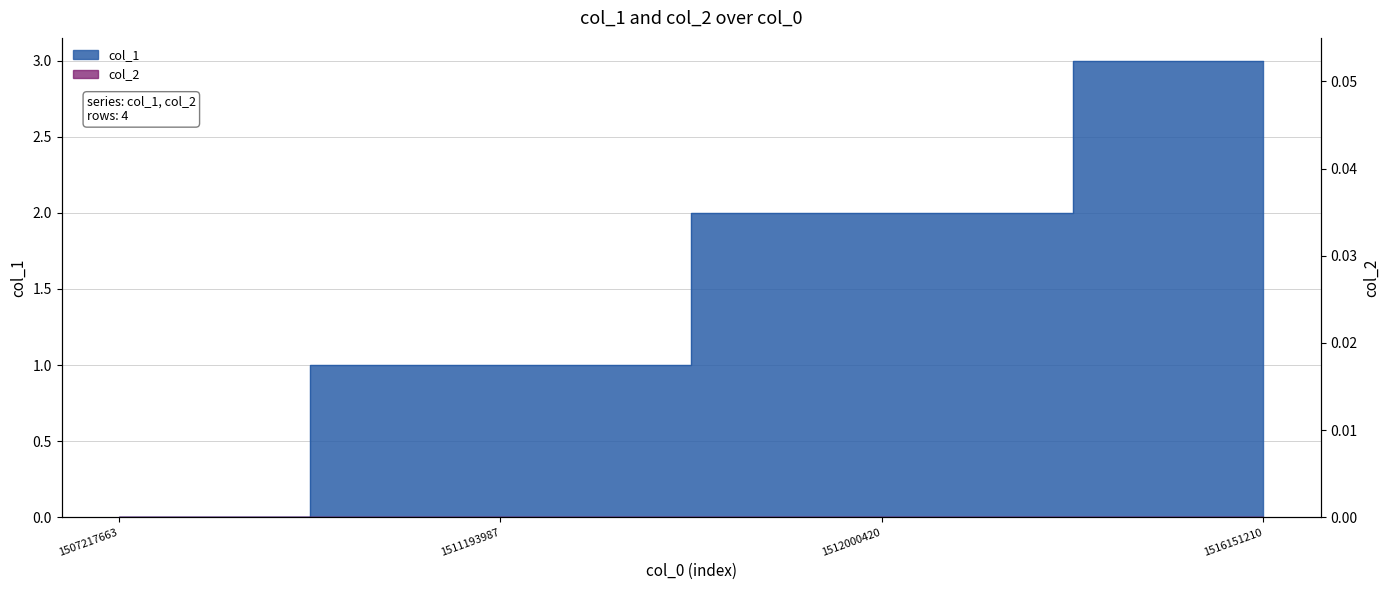

Reading left to right, what are all the values shown in this chart?

1507217663=0	1511193987=1	1512000420=2	1516151210=3